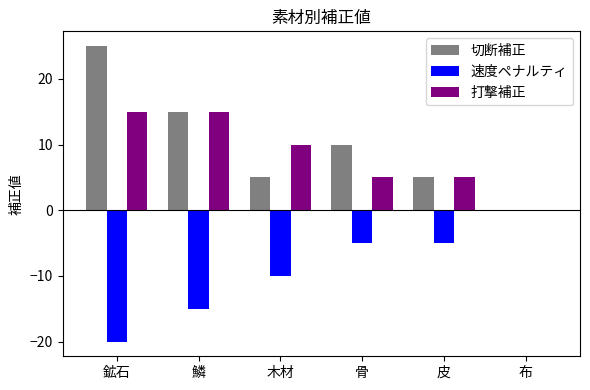

How many 速度ペナルティ values are between -15 and -5?

4